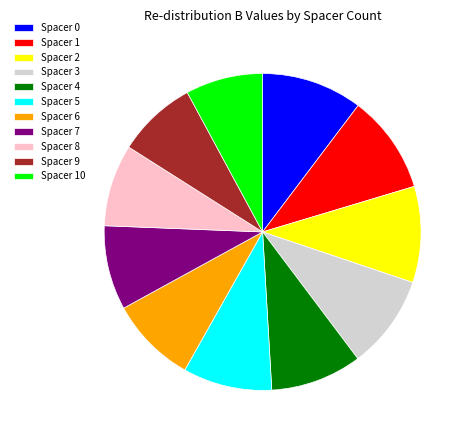

Do Spacer 10 and Spacer 0 together represent more than half of the pie?

No